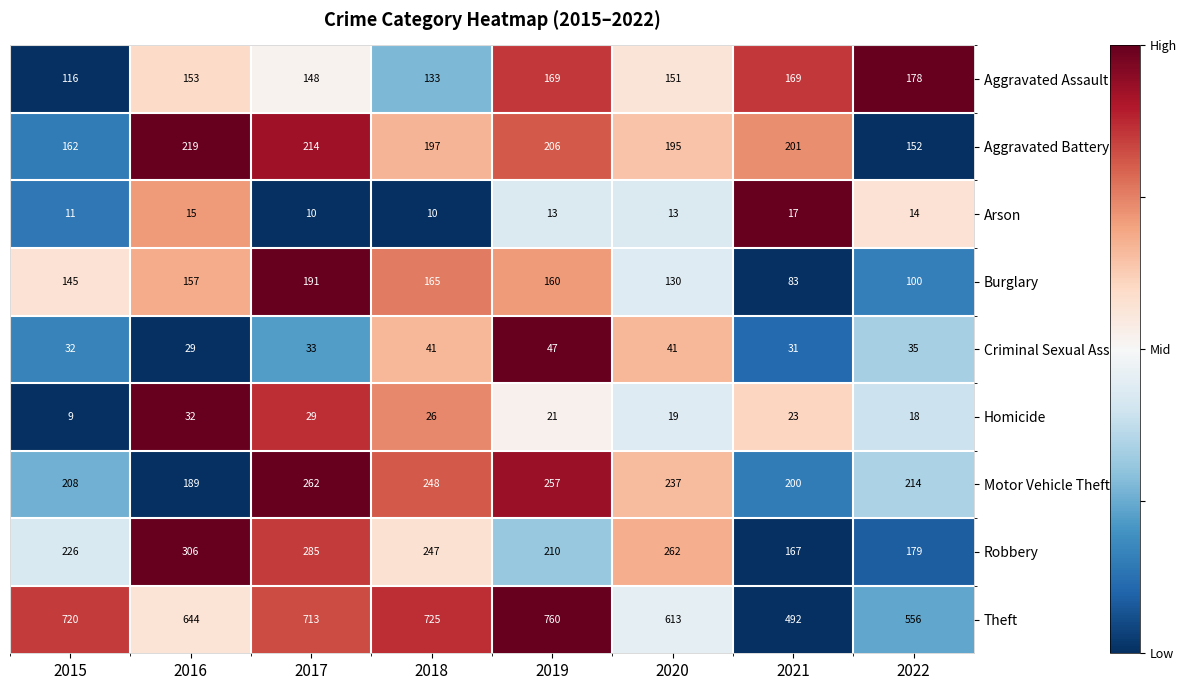

How many Arson values are between 11 and 15?

5